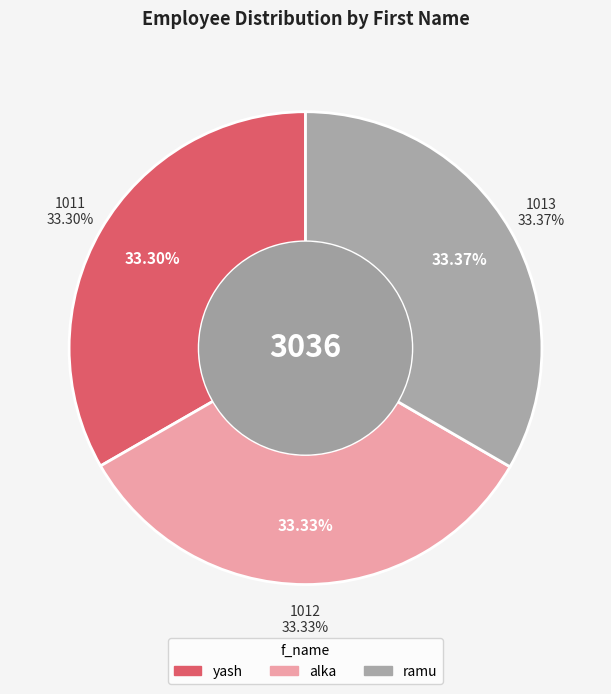

How much of the chart is everything except ramu?

66.6%